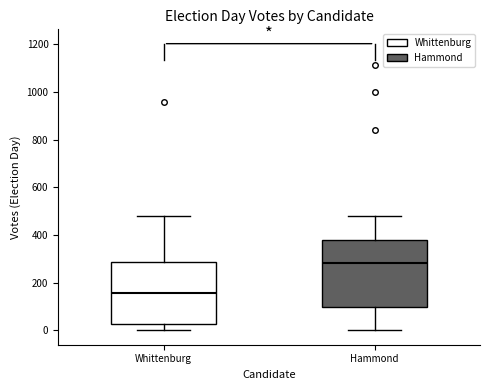

Reading left to right, transcribe this box plot: for each box, give where its median line is, the range the box spans, and where its two whiskers end, as read against the y-axis. The values are not printed on the chart, so give them approximately, as read against the axis.

Whittenburg: median 160, box 20 to 280, whiskers 0 to 480
Hammond: median 280, box 100 to 380, whiskers 0 to 480